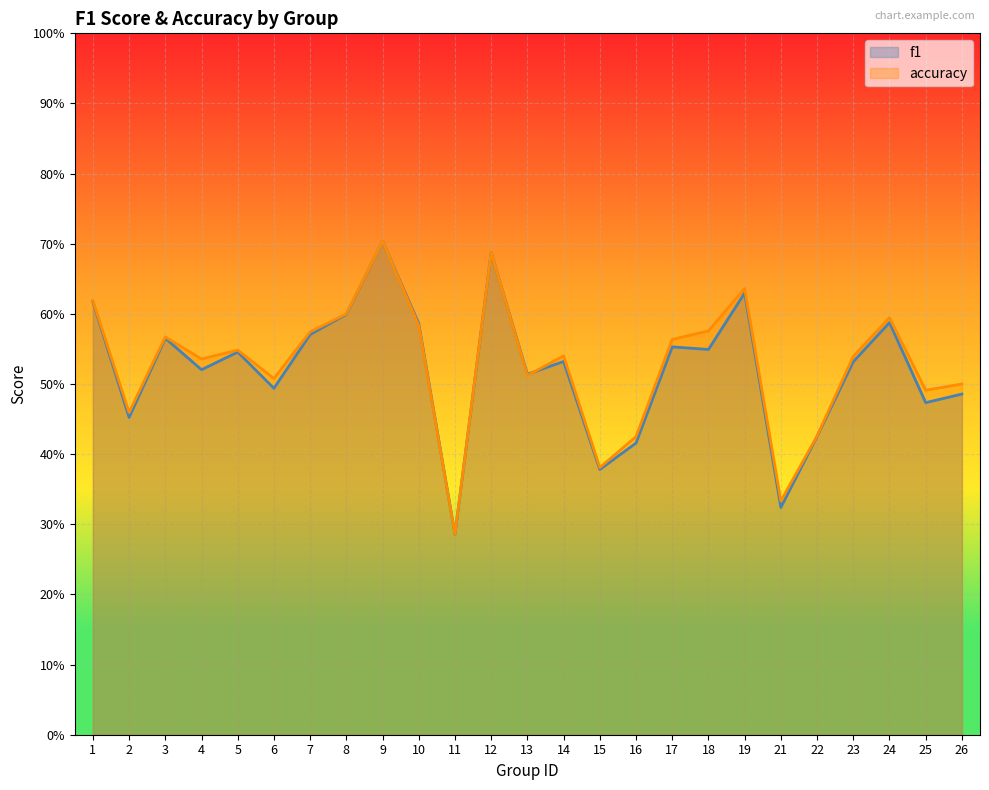

List the labels in order of f1 value, largest first.

9, 12, 19, 1, 8, 24, 10, 7, 3, 17, 18, 5, 14, 23, 4, 13, 6, 26, 25, 2, 22, 16, 15, 21, 11